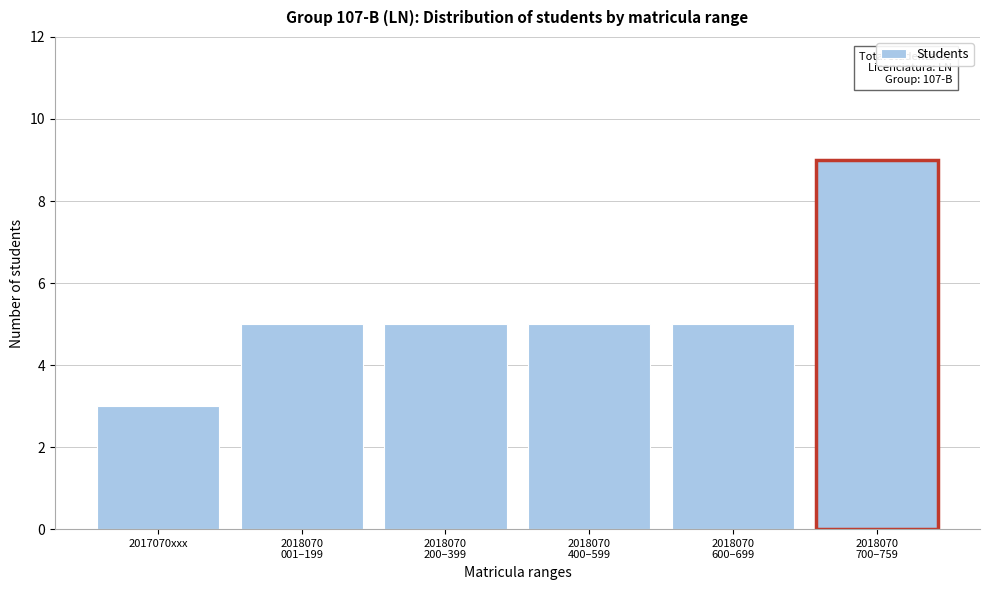

Reading left to right, extract all data points from this chart.

3	5	5	5	5	9